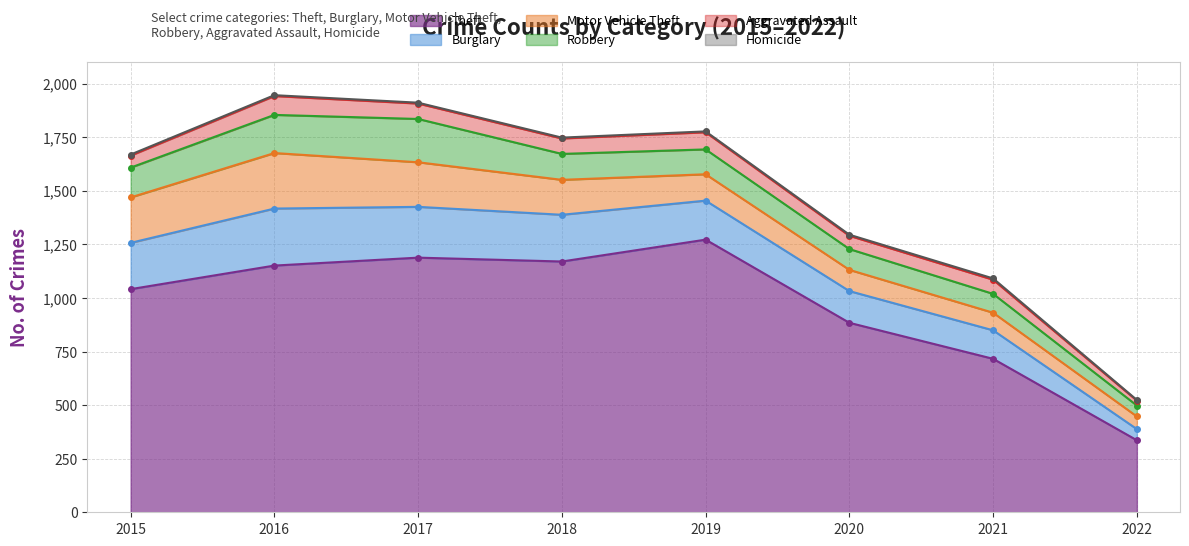

How many distinct data groups are displayed?

6